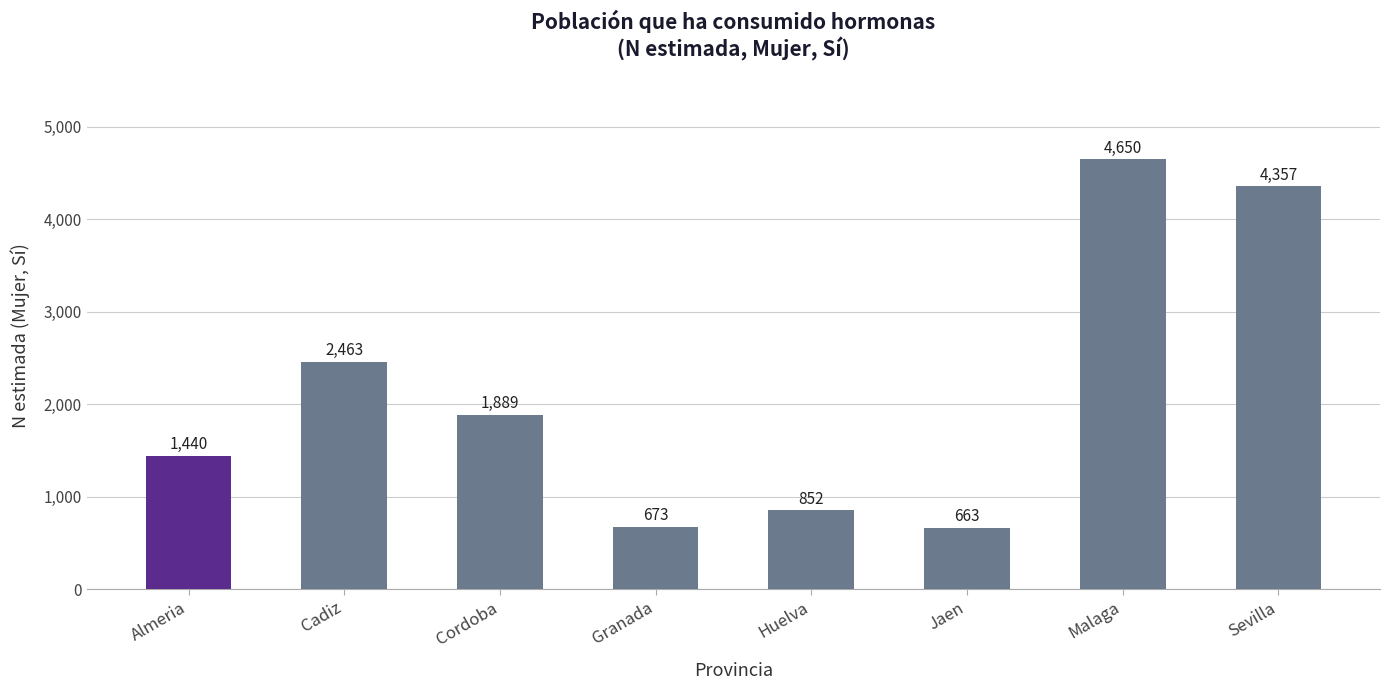

What is the ratio of the value at Sevilla to the value at Cordoba?

2.3